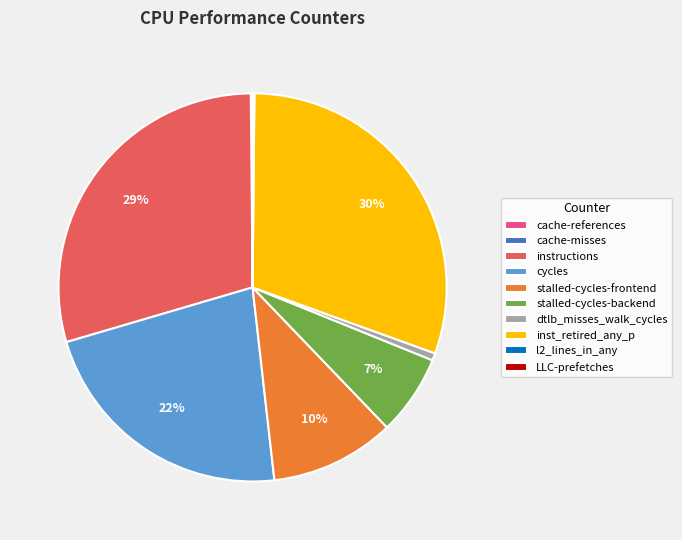

Is there any slice that represents more than half of the pie?

No